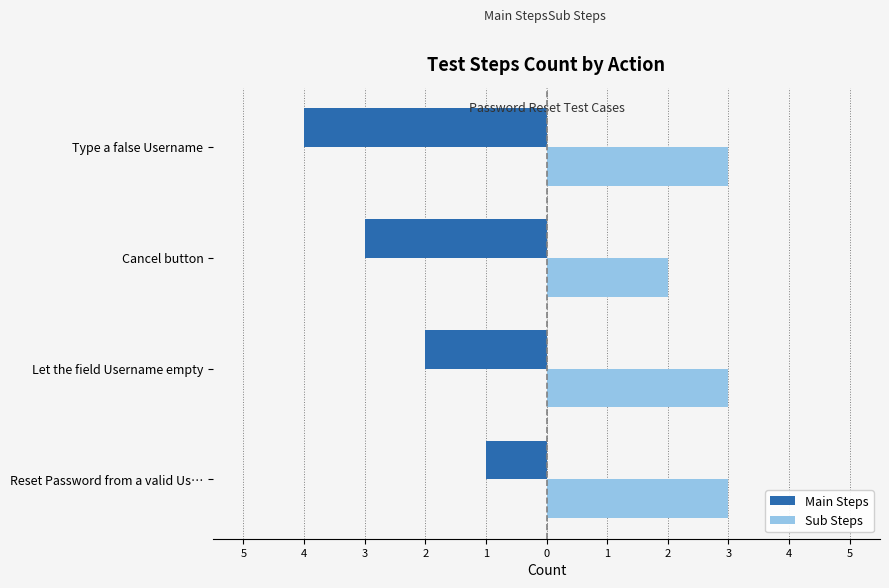

What are all the series names shown in the legend?

Main Steps, Sub Steps